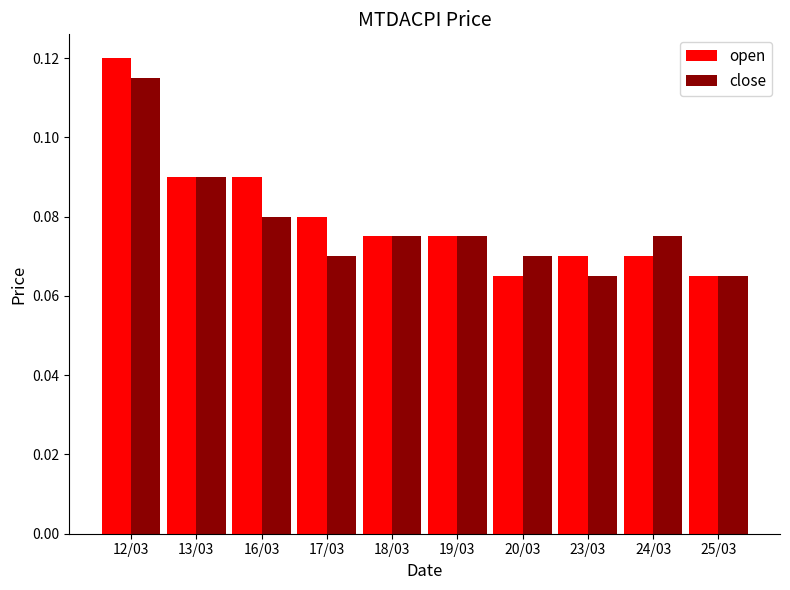

Which category has the highest value in the close series?

12/03